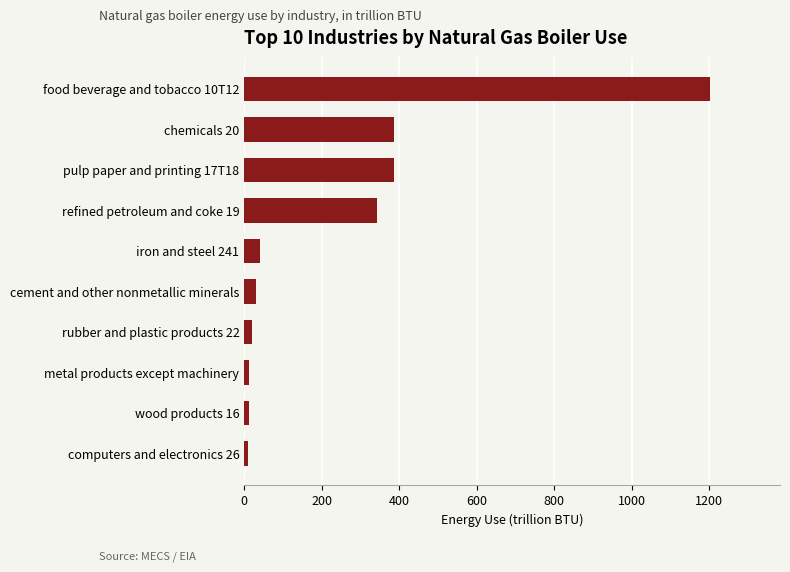

What is the label of the 4th bar from the top?

refined petroleum and coke 19